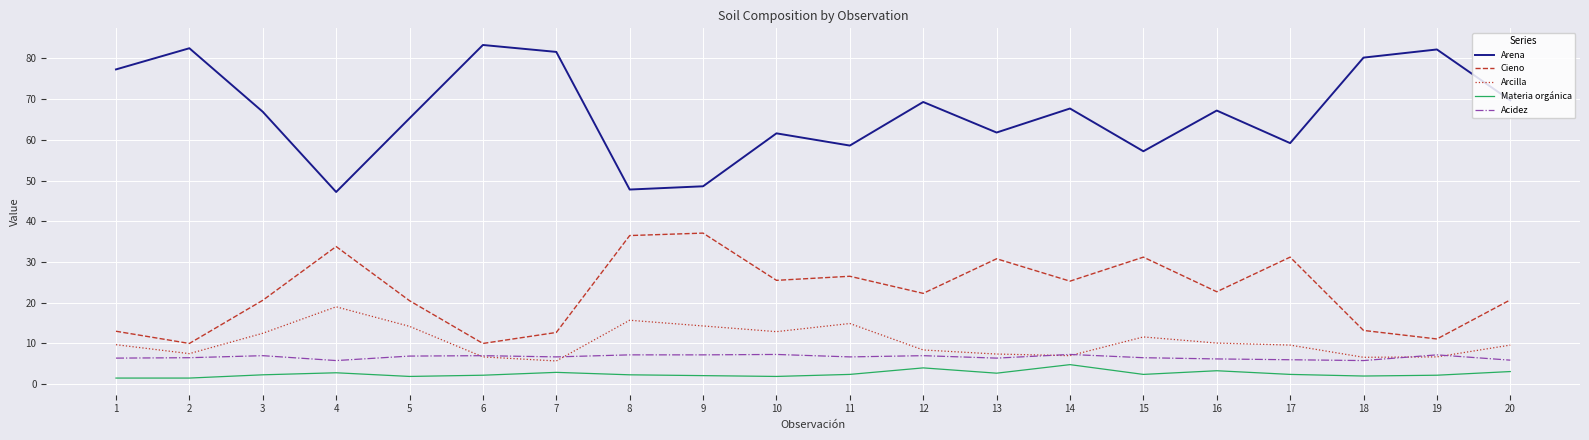

Which series has the widest spread of values?

Arena